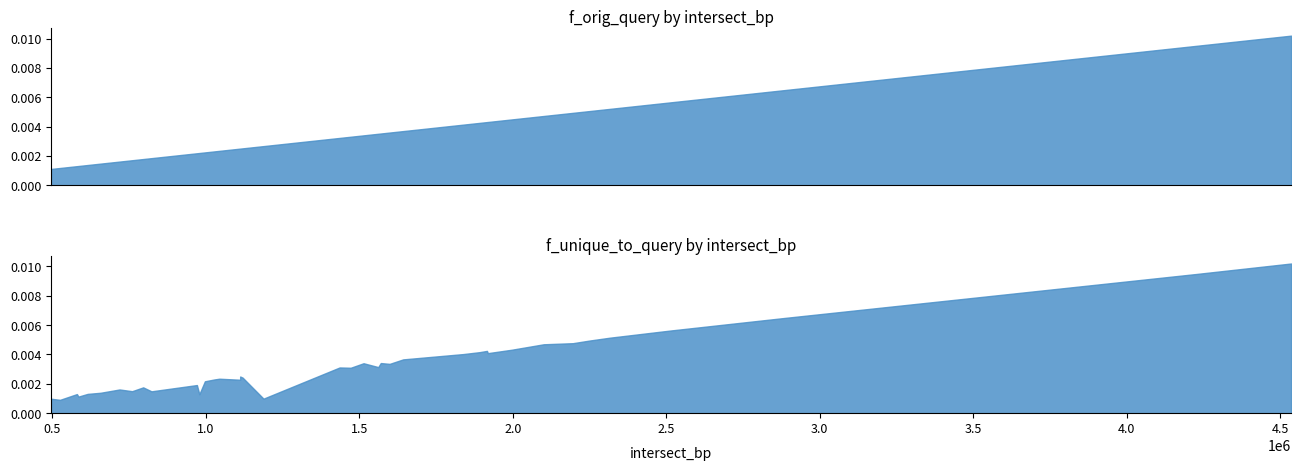

Which series has the largest total across all categories?

f_orig_query